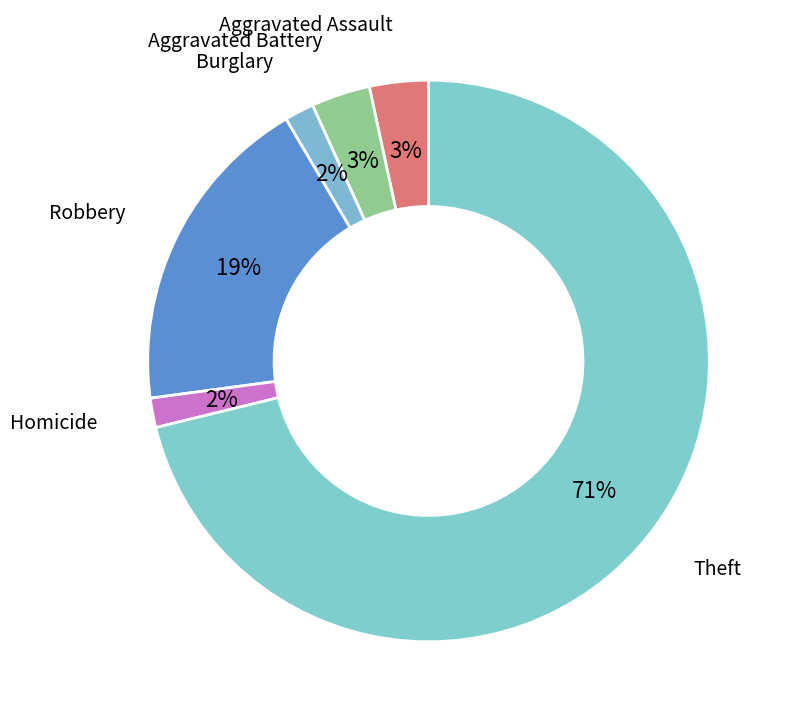

Does any single category account for the majority?

Yes